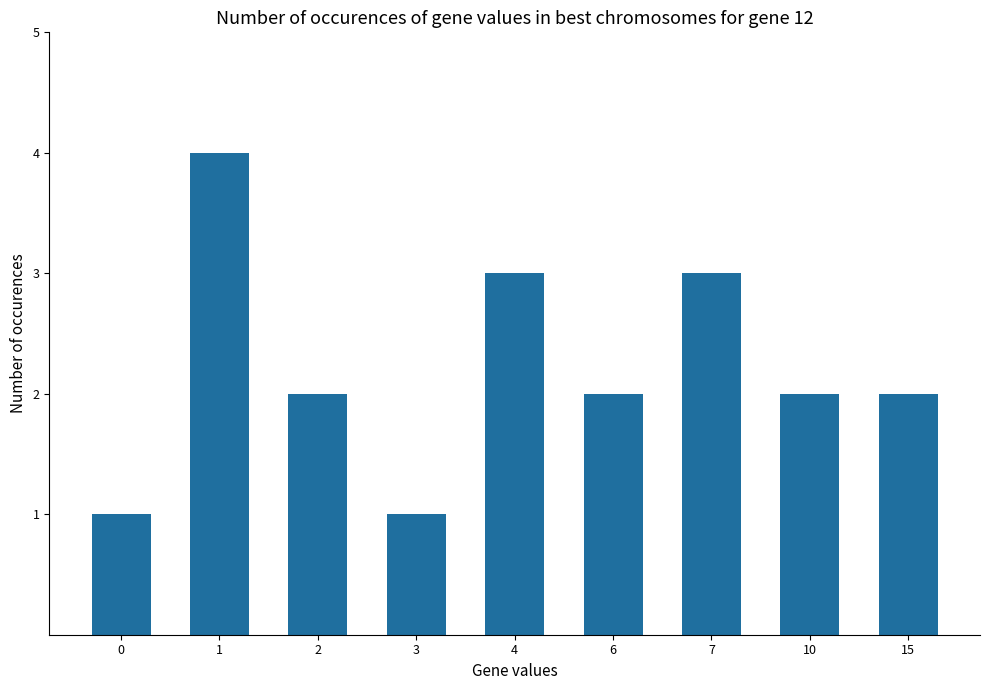

What is the value of the 7th bar from the left?

3